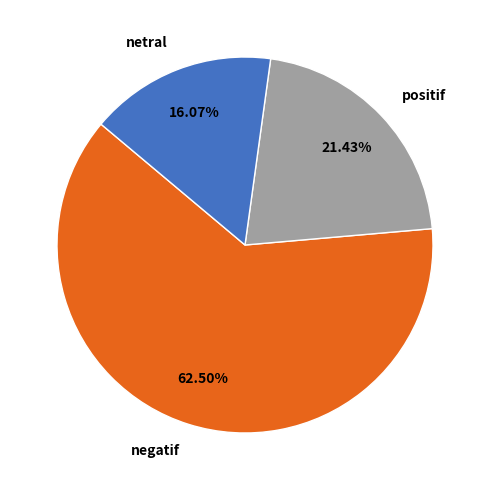

To the nearest percent, what percentage of the pie is netral?

16%